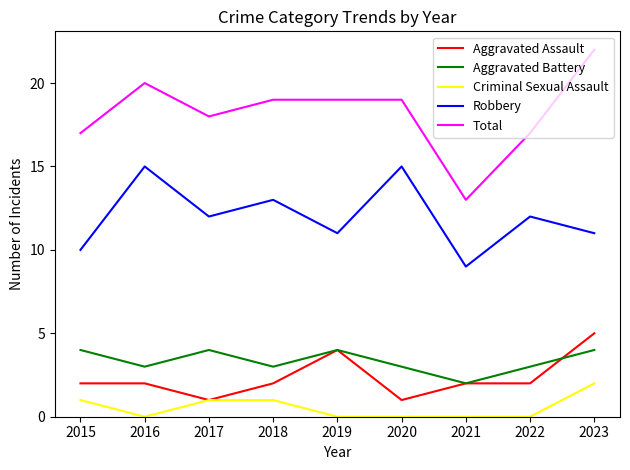

What is the difference between the maximum and minimum values in the Robbery series?

6